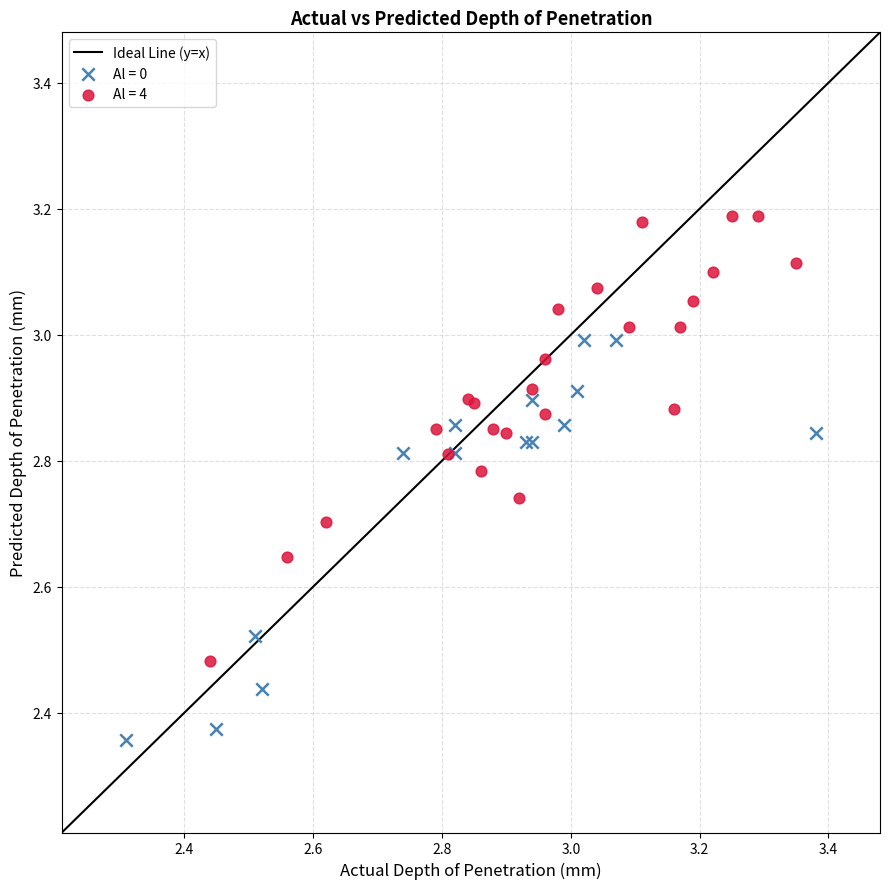

Which series reaches the maximum Y coordinate?

Al = 4